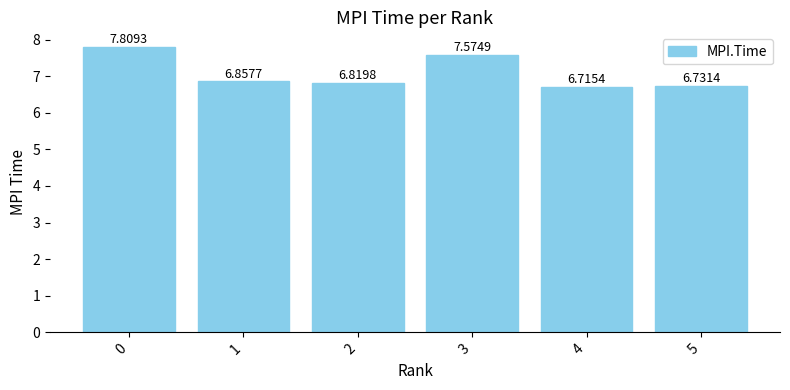

What is the change in value from 0 to 4?

-1.1